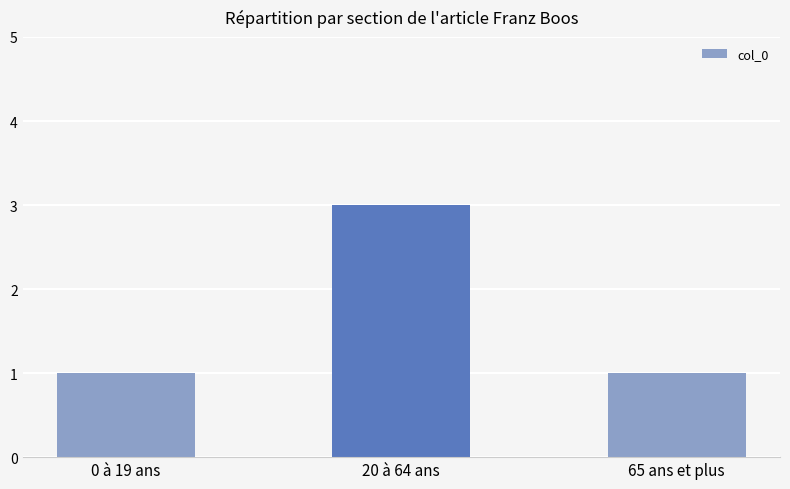

Reading left to right, list all the values displayed in this chart.

1	3	1